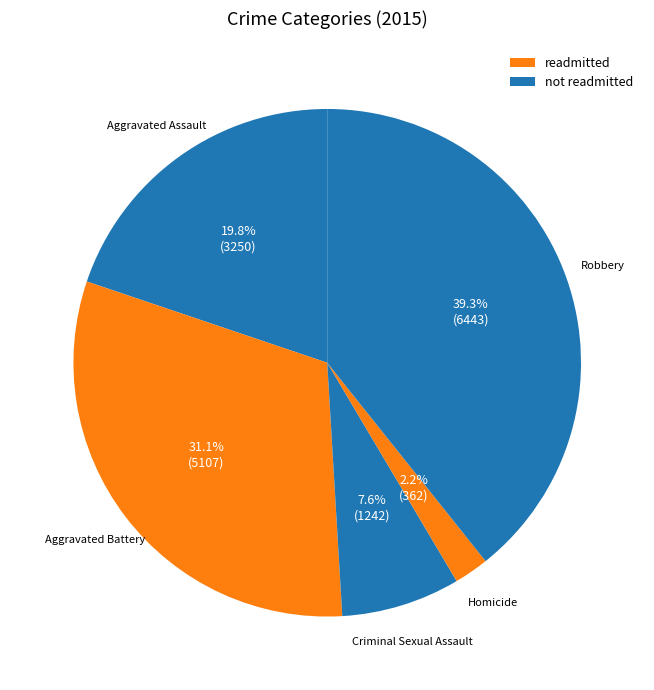

How many slices are in this pie chart?

5